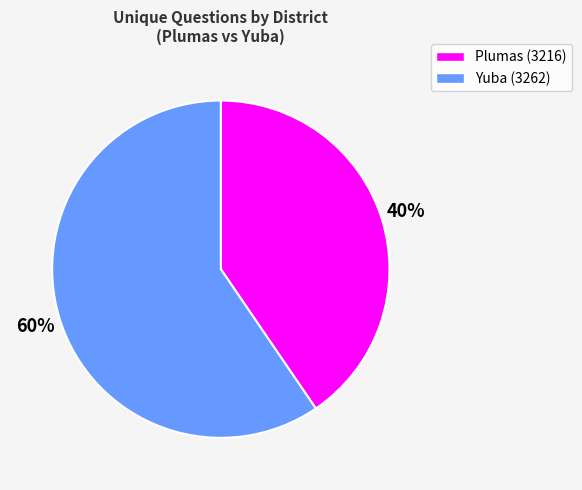

To the nearest percent, what is the average slice percentage?

50%